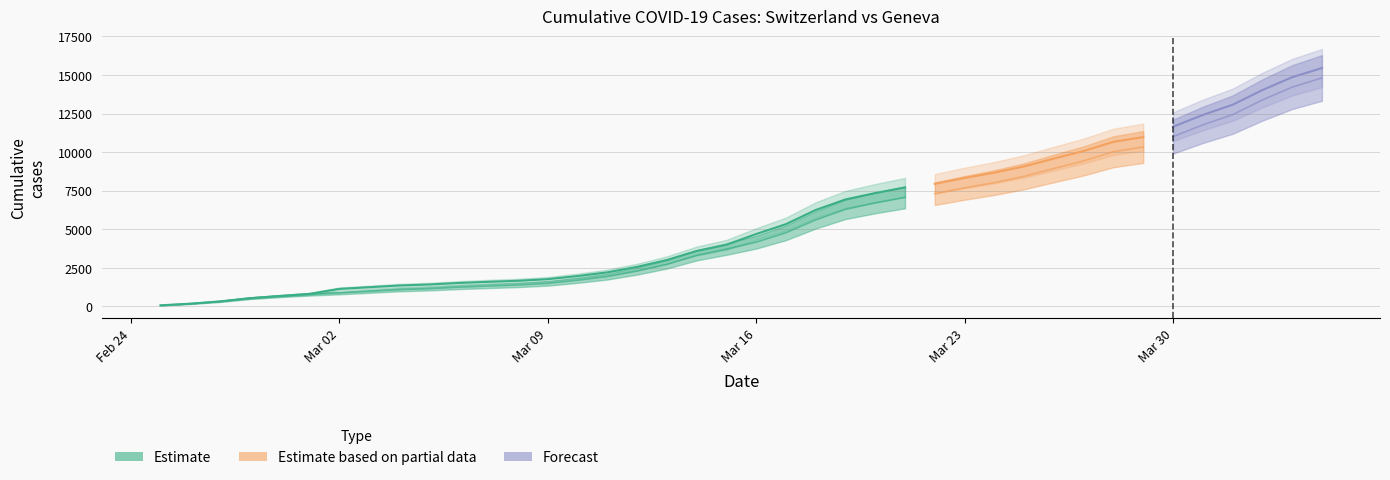

How many values in the GE series are below 4165?

20